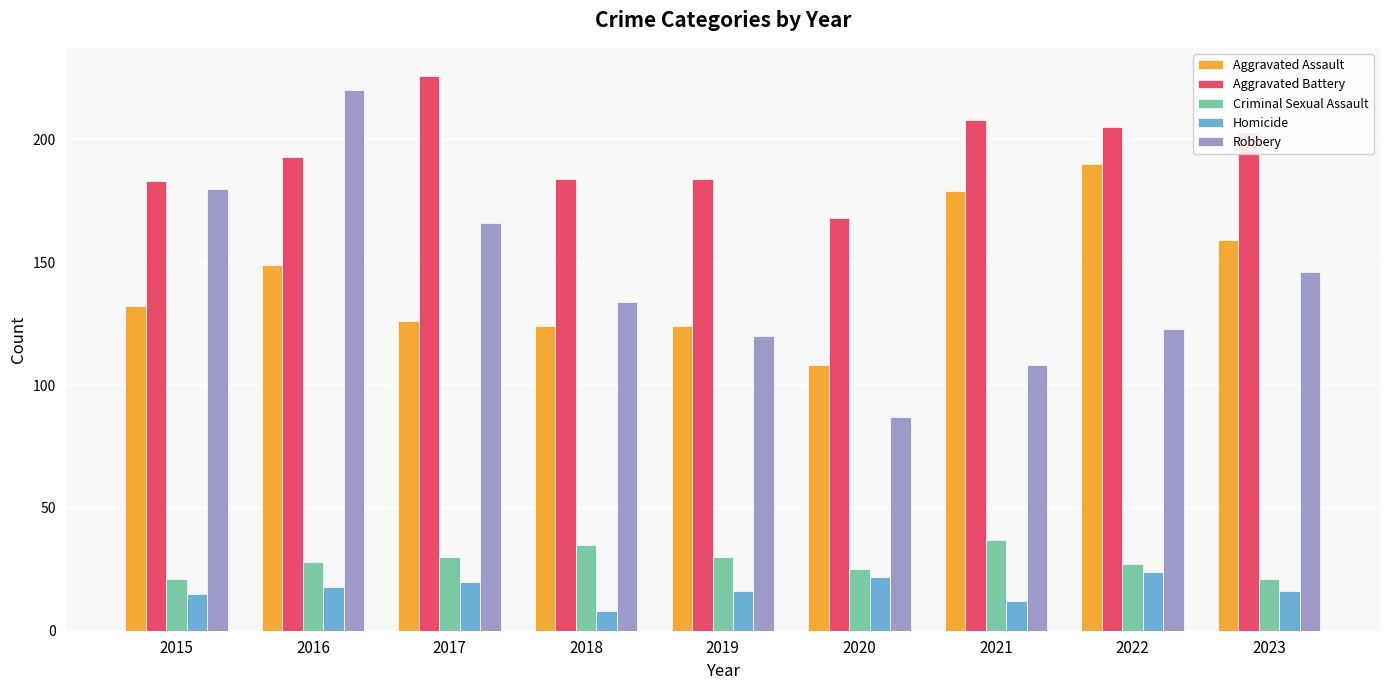

How many distinct data groups are displayed?

5